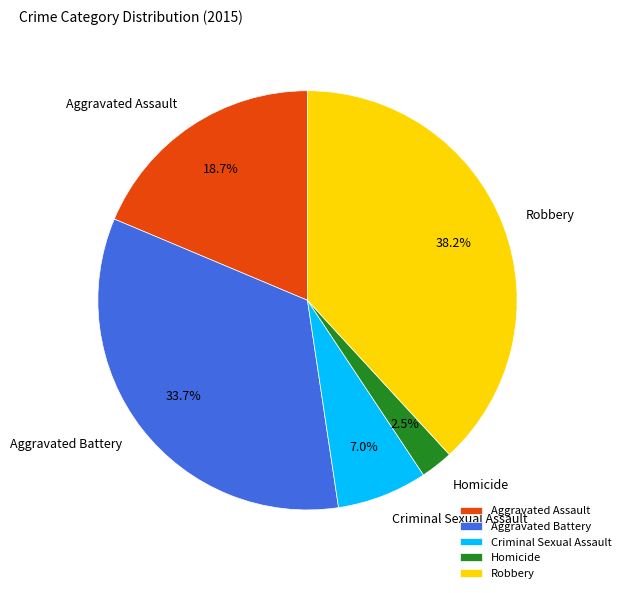

Which category has the biggest portion of the pie?

Robbery